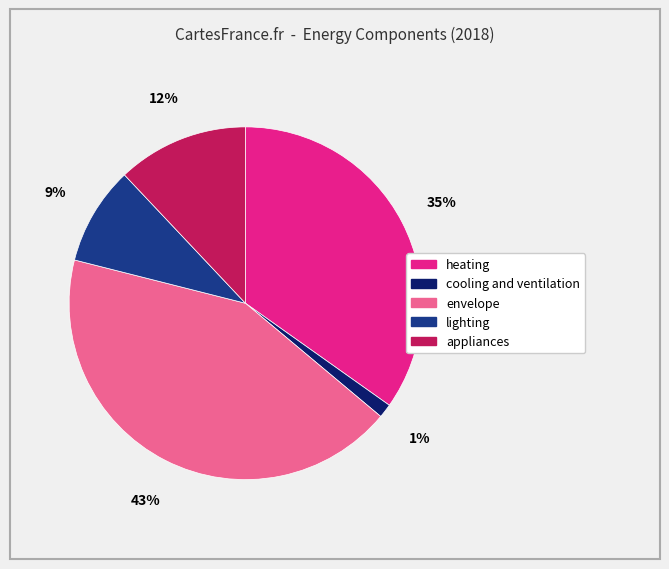

Approximately how many times larger is the value at appliances compared to lighting?

1.3